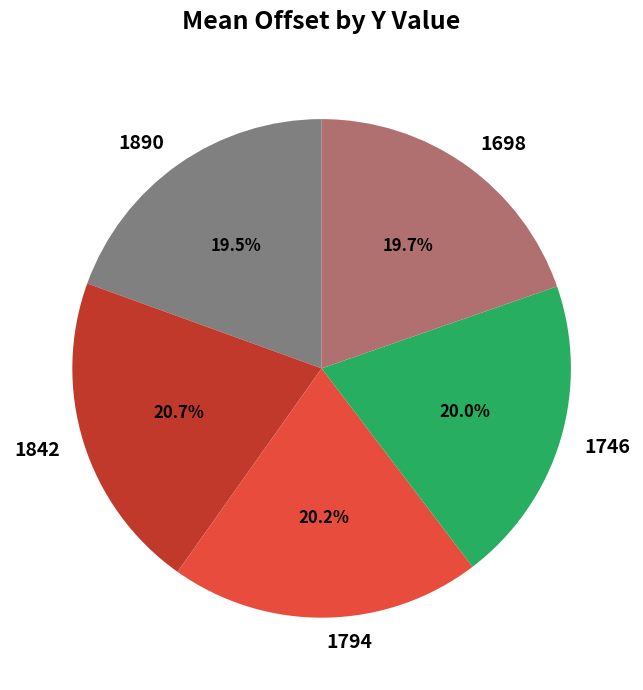

What percentage is the 1842 slice, to the nearest percent?

21%